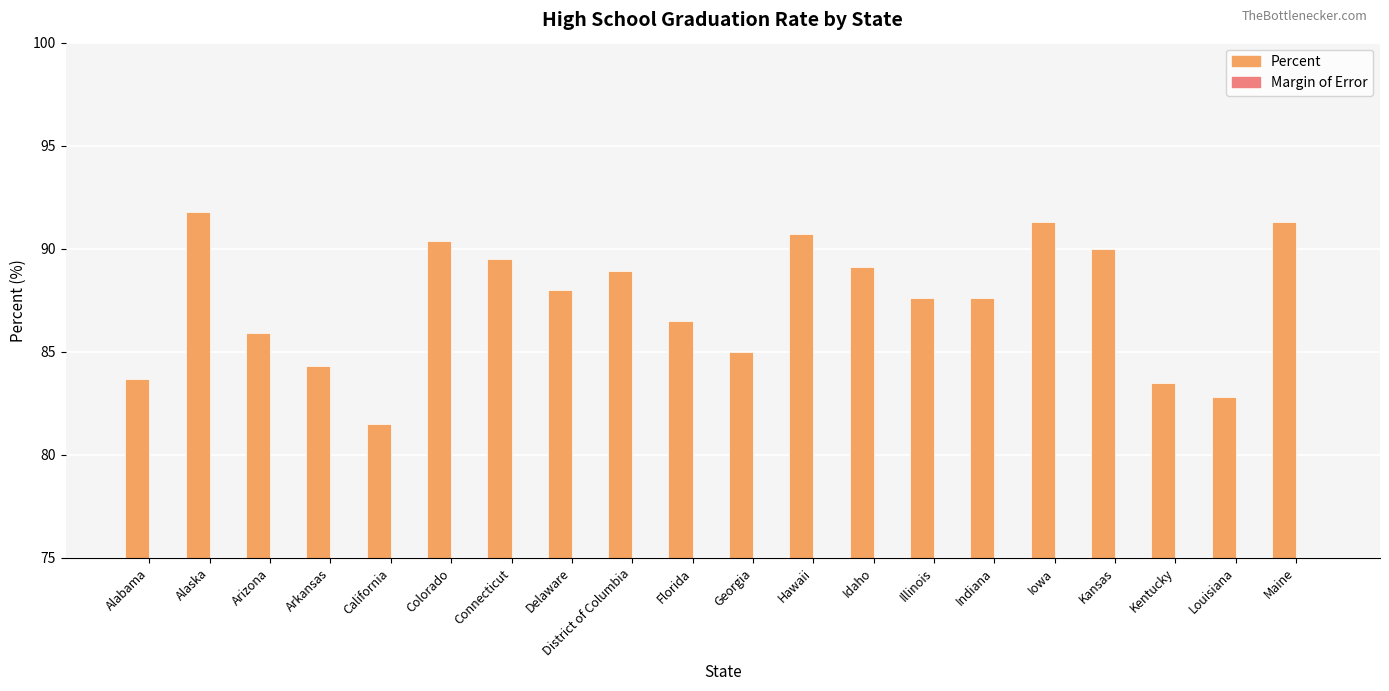

What is the difference between the Margin of Error values at Idaho and Hawaii?

0.1